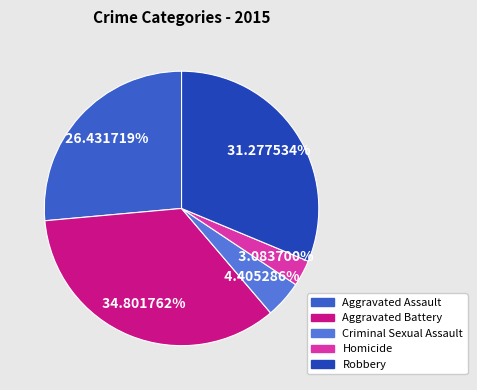

To the nearest percent, what percentage of the pie is Homicide?

3%